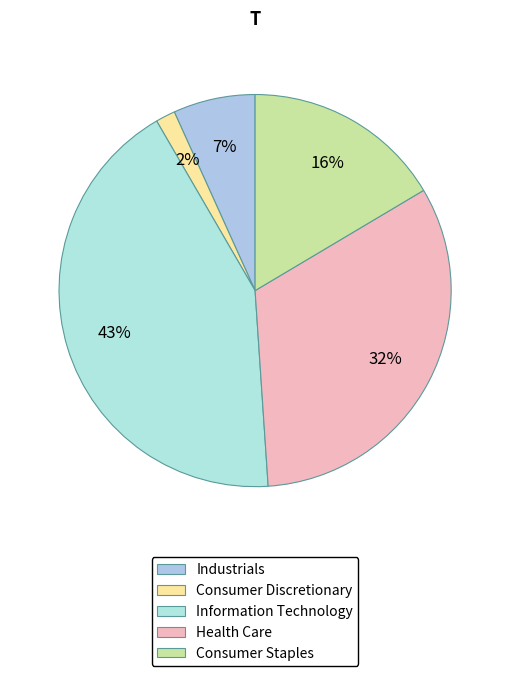

Which has a higher value, Consumer Staples or Health Care?

Health Care